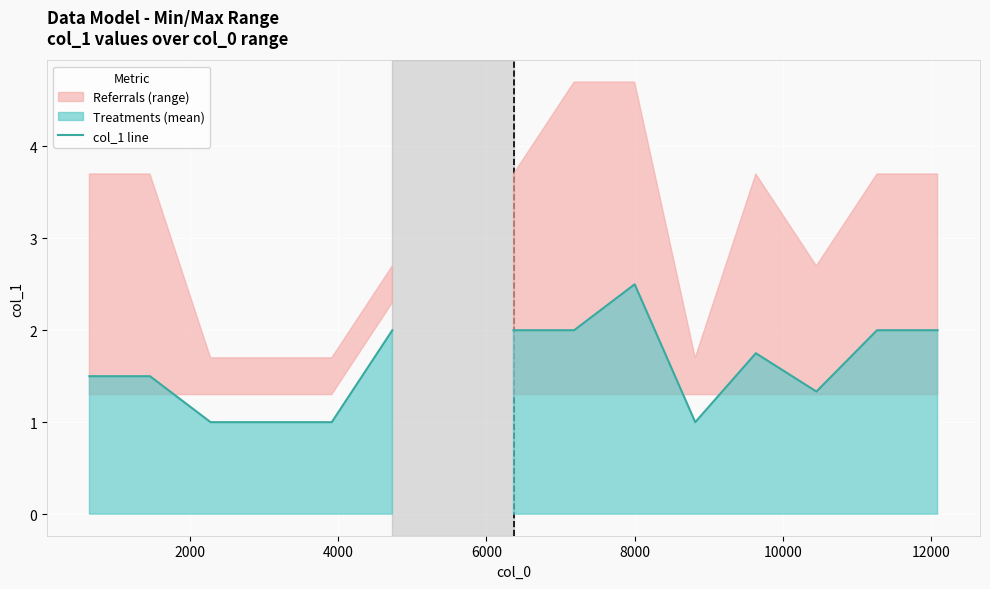

Is it true that the value at 8000 is 0.7?

False